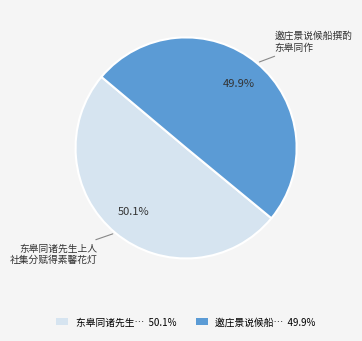

How many segments does this pie chart have?

2